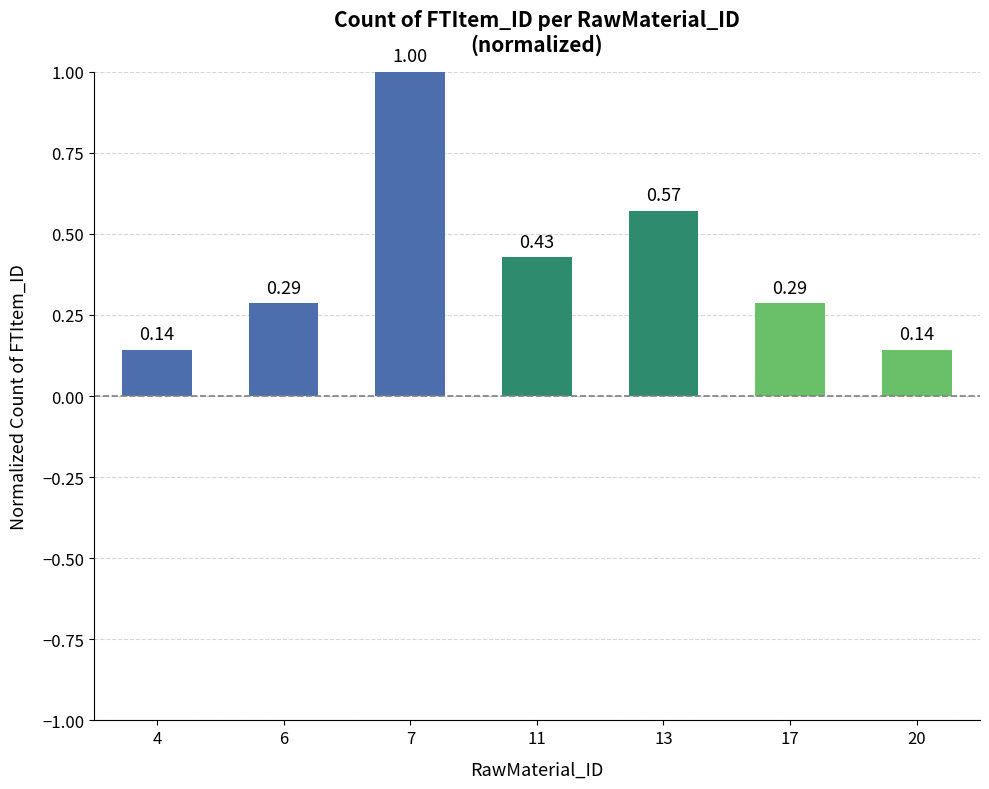

How many data points does each series have?

7